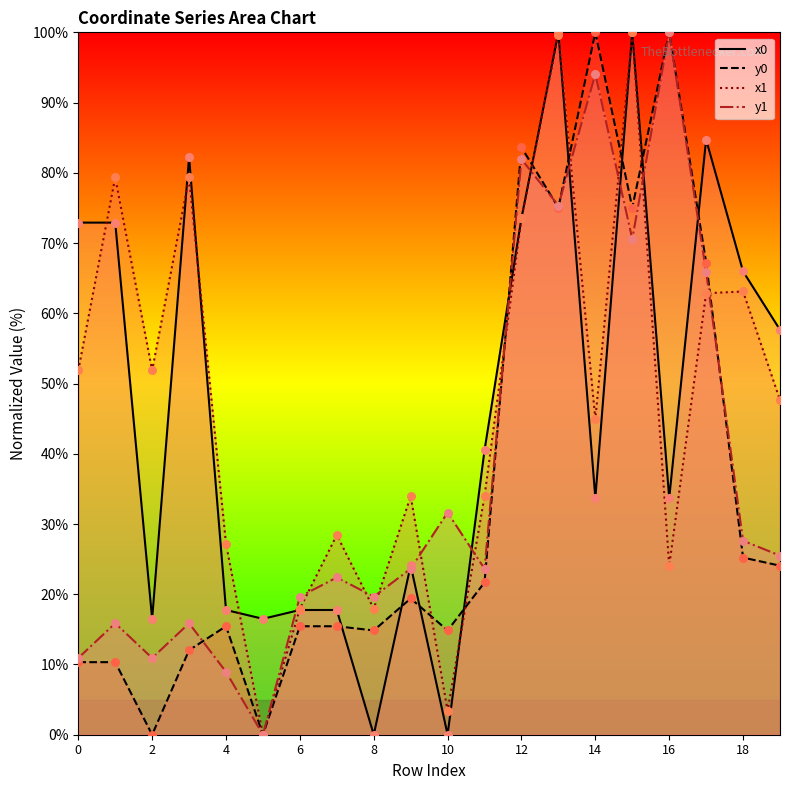

Which series has the widest spread of Y values?

x0